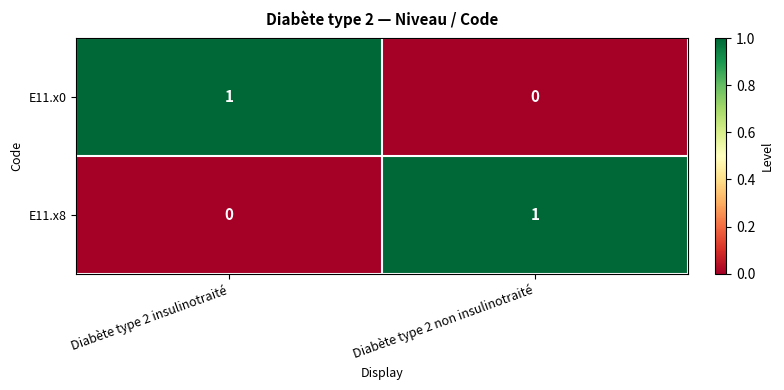

At how many categories does at least one series exceed 0?

2